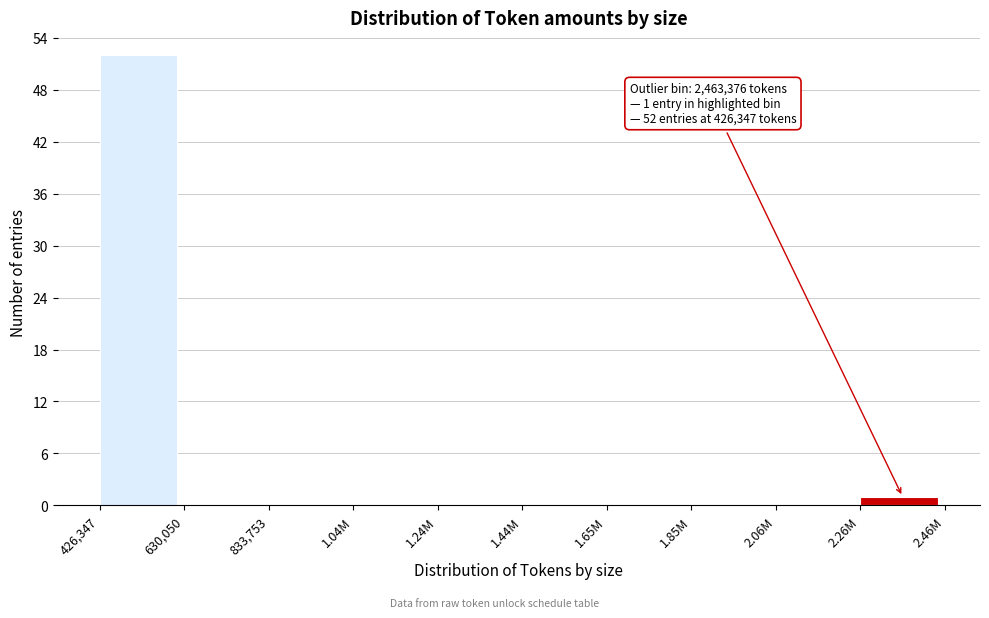

Reading left to right, what are all the values shown in this chart?

426,347=52	630,050=0	833,753=0	1.04M=0	1.24M=0	1.44M=0	1.65M=0	1.85M=0	2.06M=0	2.26M=1